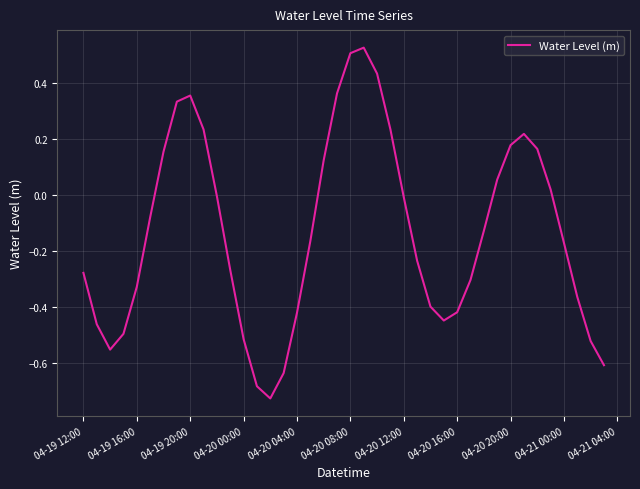

What is the difference between the maximum and minimum values?

1.3